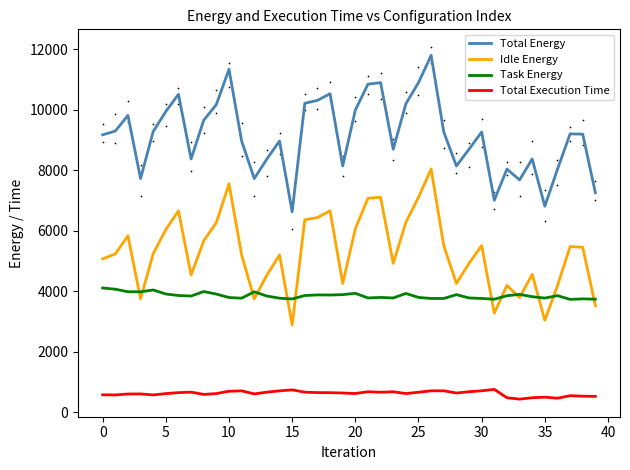

Which series has the widest spread of Y values?

Total Energy